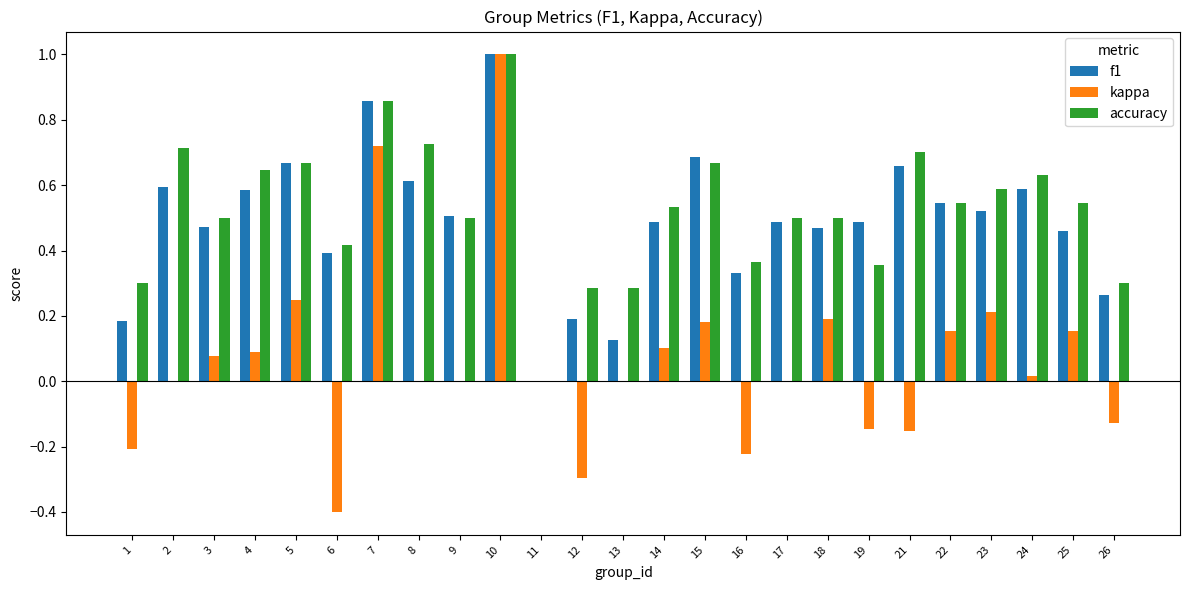

At which category does the chart reach its peak across all series?

10